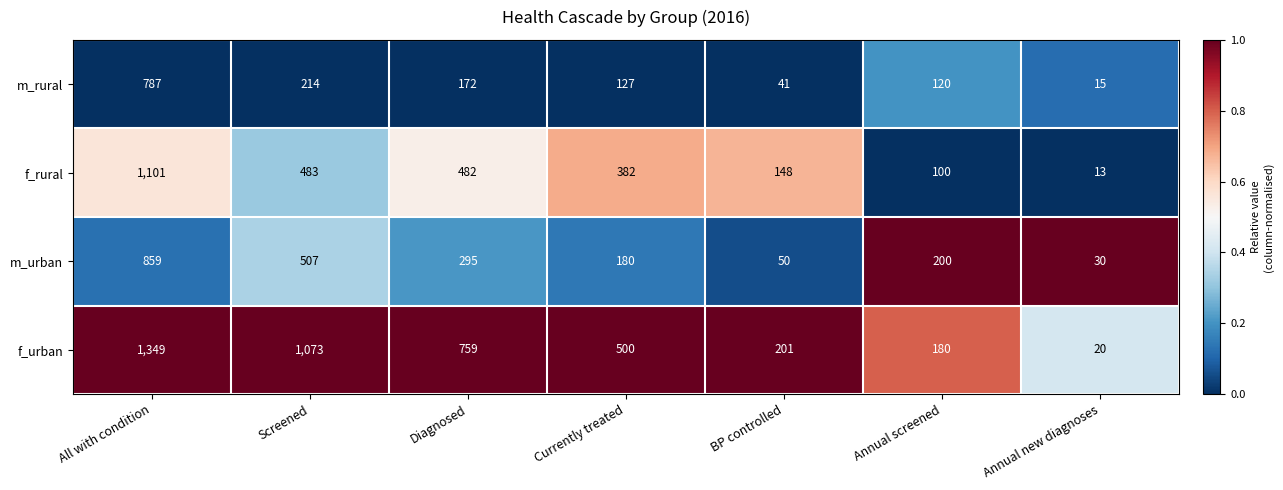

Which series has the largest range (max minus min)?

f_urban